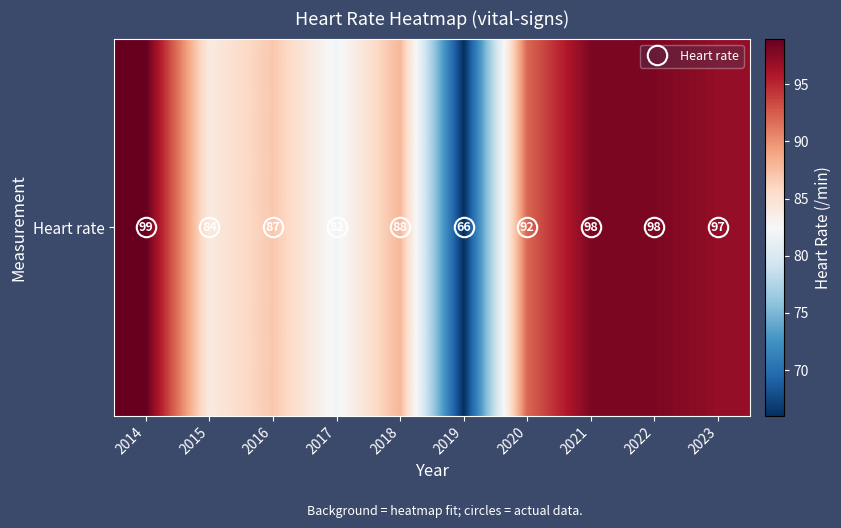

What is the ratio of the value at 2017 to the value at 2019?

1.2